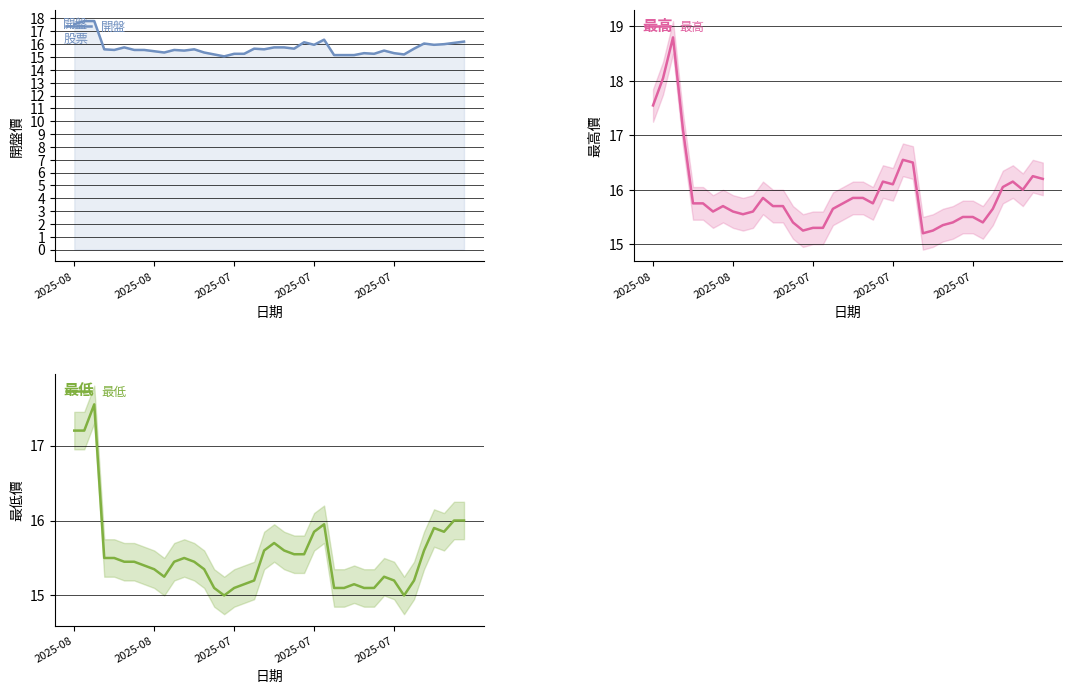

Which has a higher value, 12 or 2025-07?

12